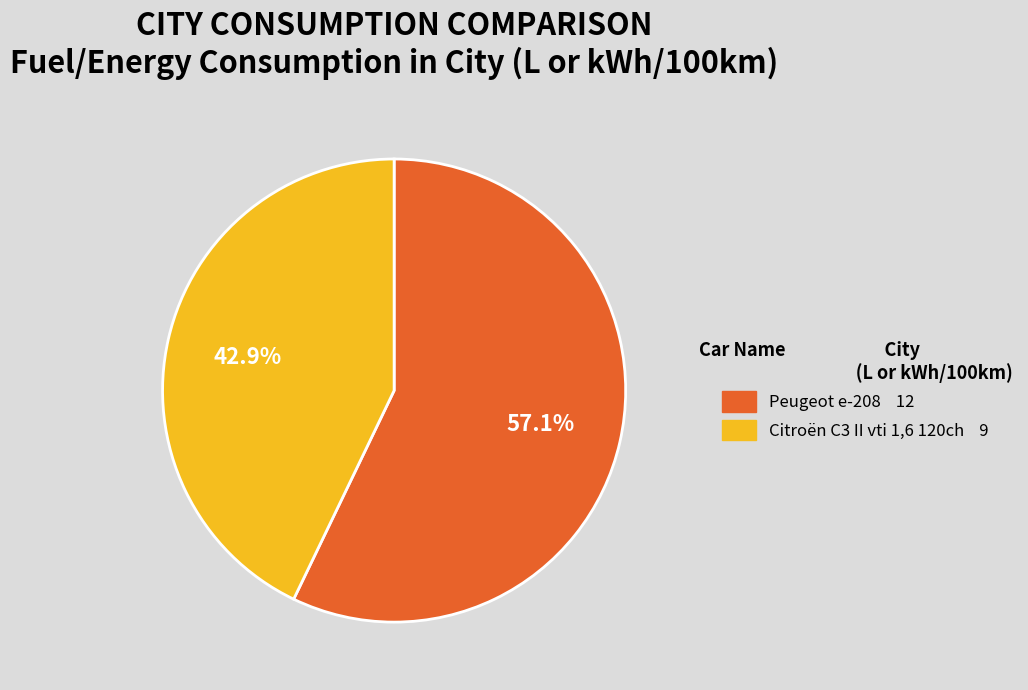

Rank the categories by value from highest to lowest.

Peugeot e-208, Citroën C3 II vti 1,6 120ch